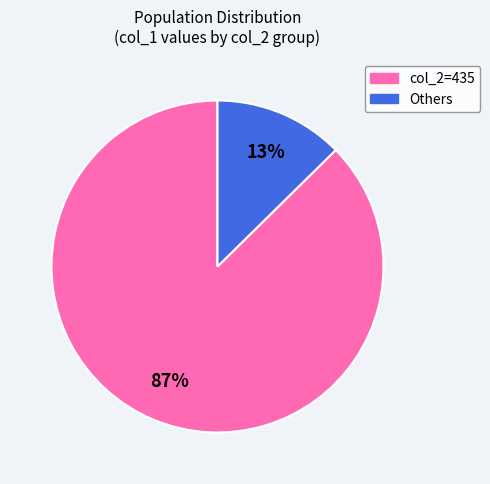

Is there a majority slice in this chart?

Yes